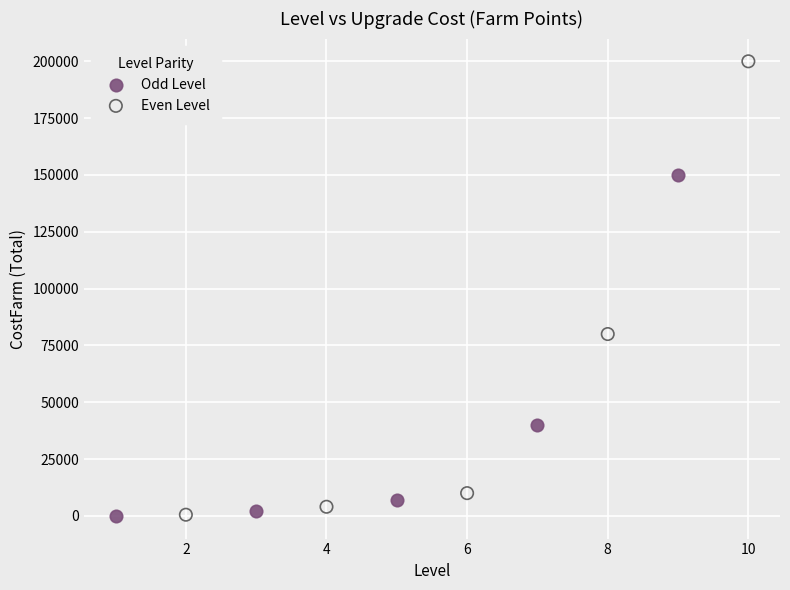

Which series contains the highest Y value?

Even Level